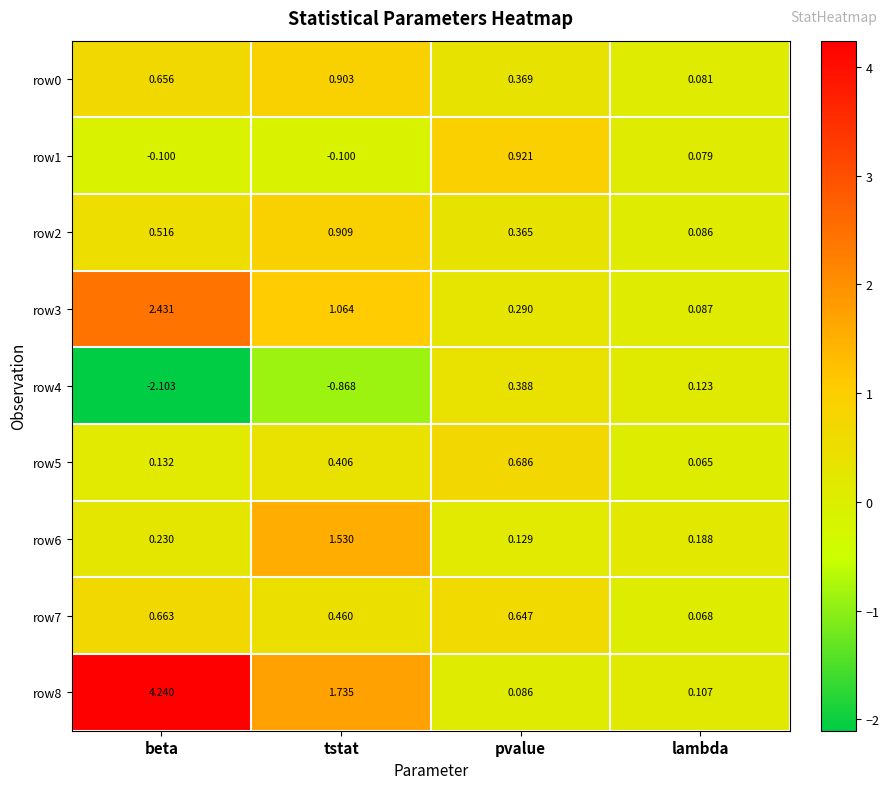

Where does the row4 series first go above 0?

pvalue